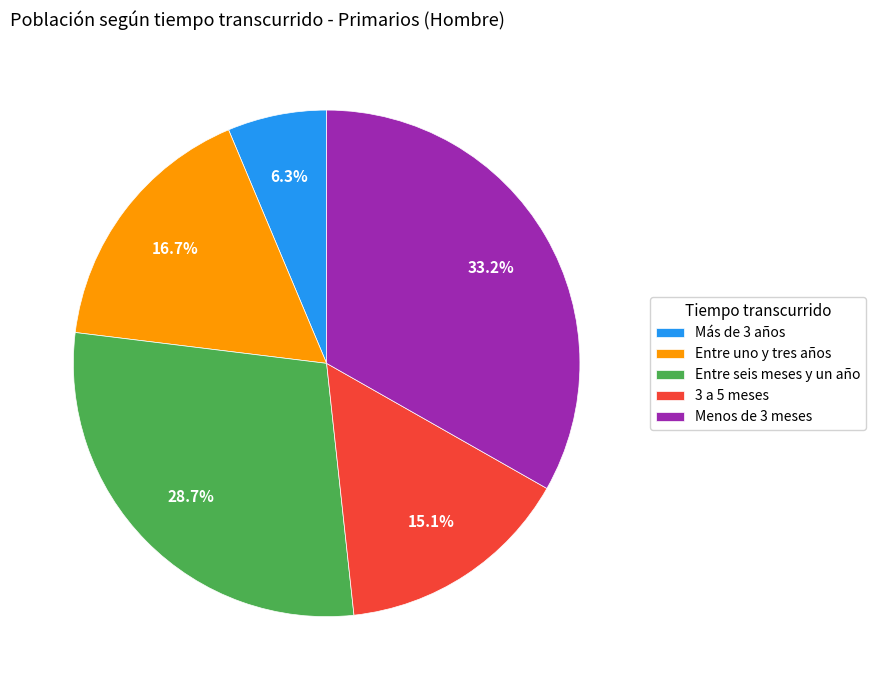

The 3 a 5 meses slice represents 25% of the pie. True or false?

False